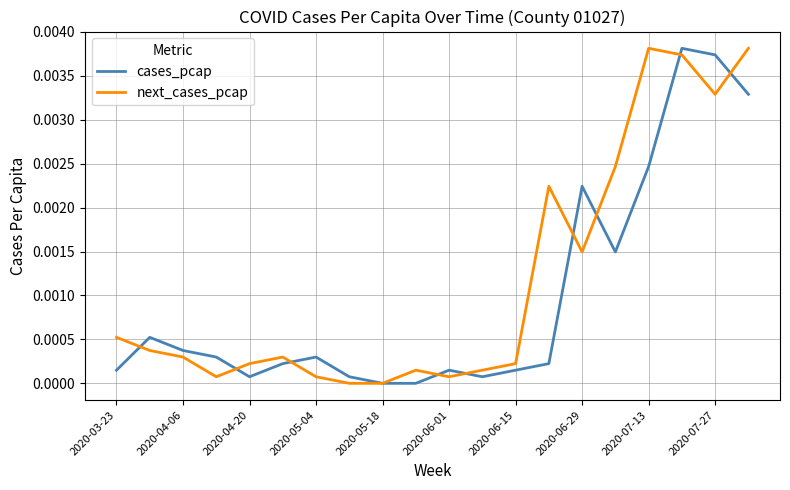

List the series in order of their overall mean, lowest first.

cases_pcap, next_cases_pcap